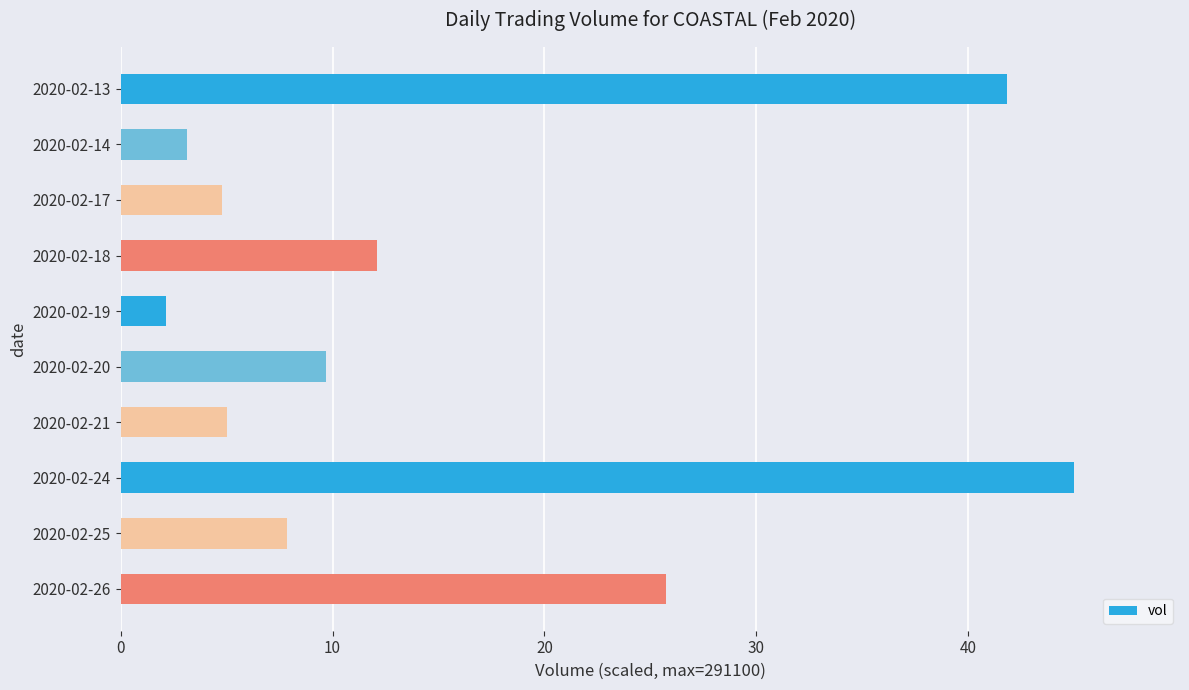

What is the average value?

15.7